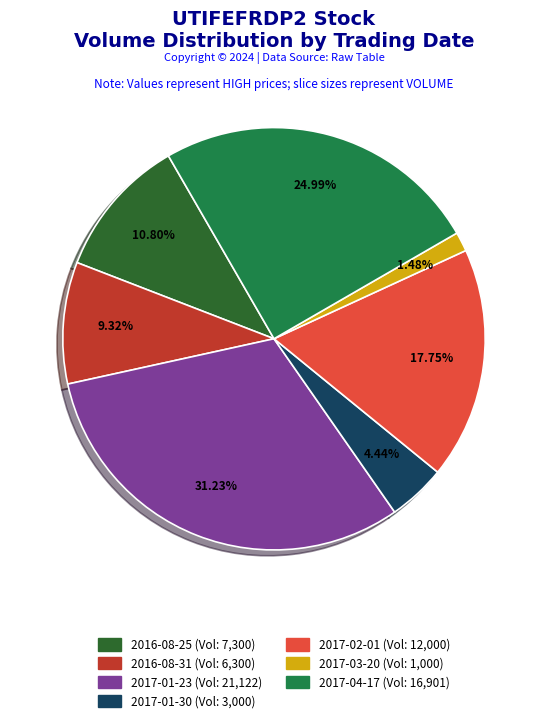

Is there any slice that represents more than half of the pie?

No